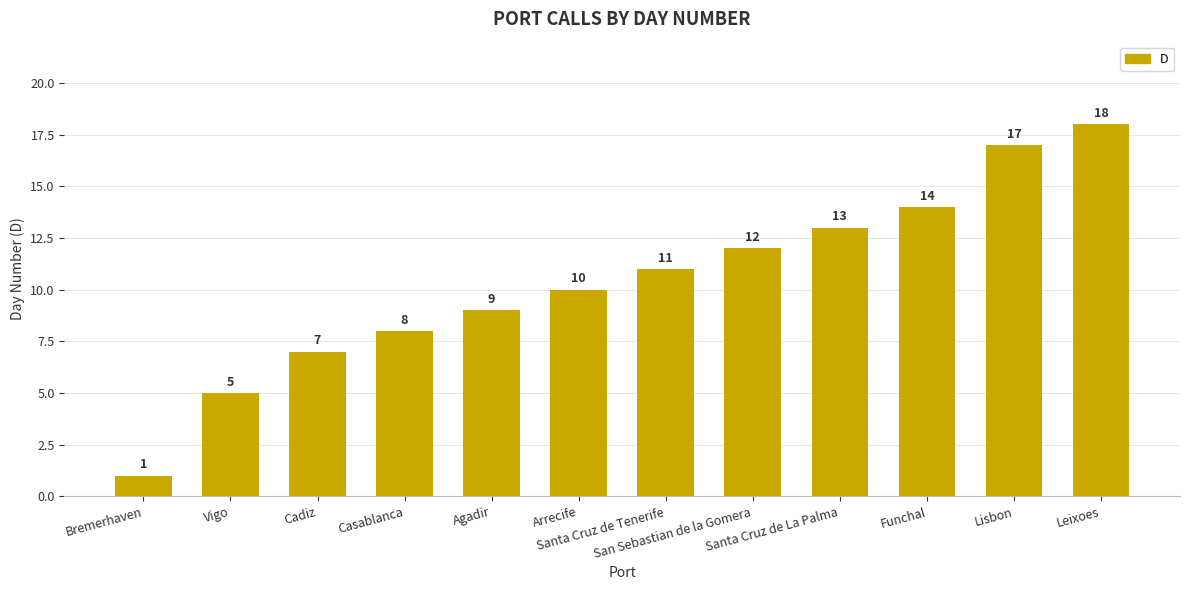

Reading left to right, list all the values displayed in this chart.

Bremerhaven=1	Vigo=5	Cadiz=7	Casablanca=8	Agadir=9	Arrecife=10	Santa Cruz de Tenerife=11	San Sebastian de la Gomera=12	Santa Cruz de La Palma=13	Funchal=14	Lisbon=17	Leixoes=18